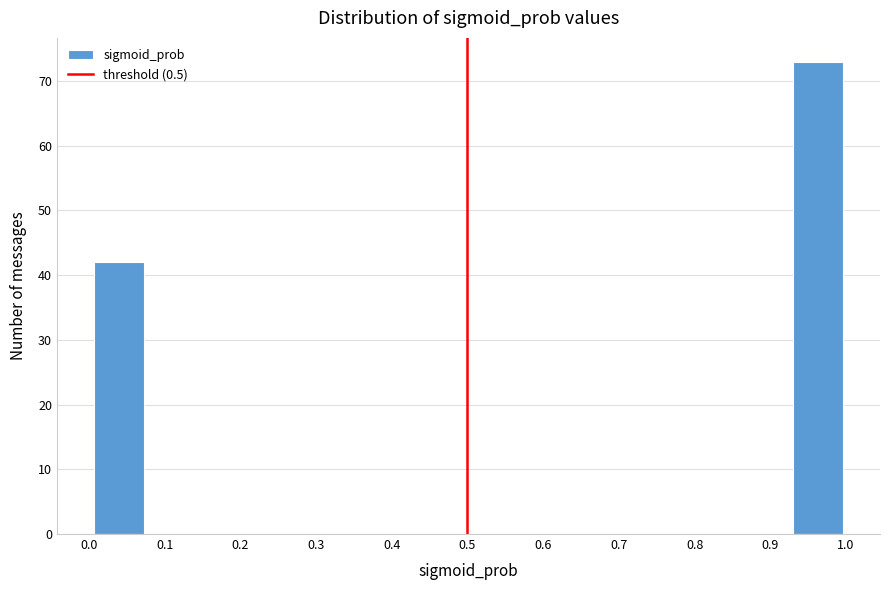

Which range on the x-axis has the tallest bar?

0.93 to 1.00